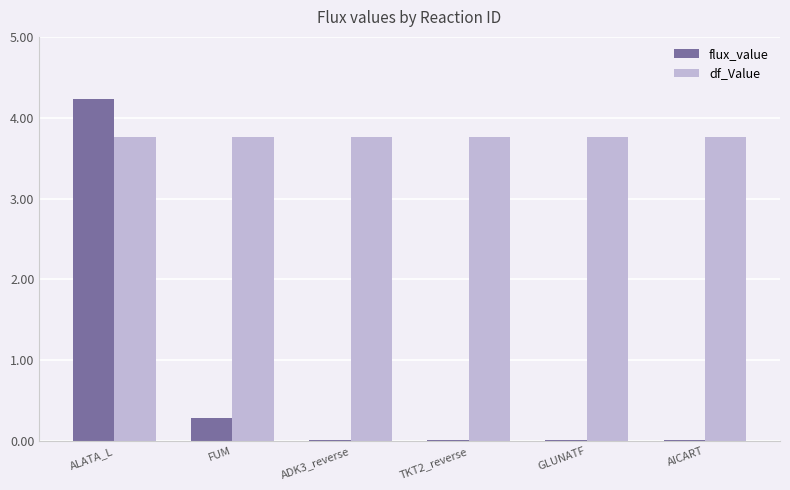

What are all the series names shown in the legend?

flux_value, df_Value